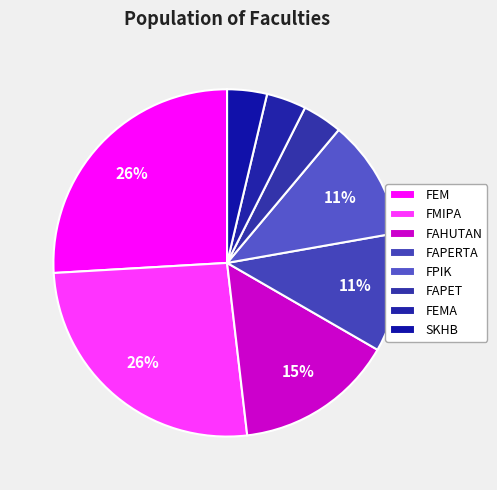

Which slice is the largest?

FEM